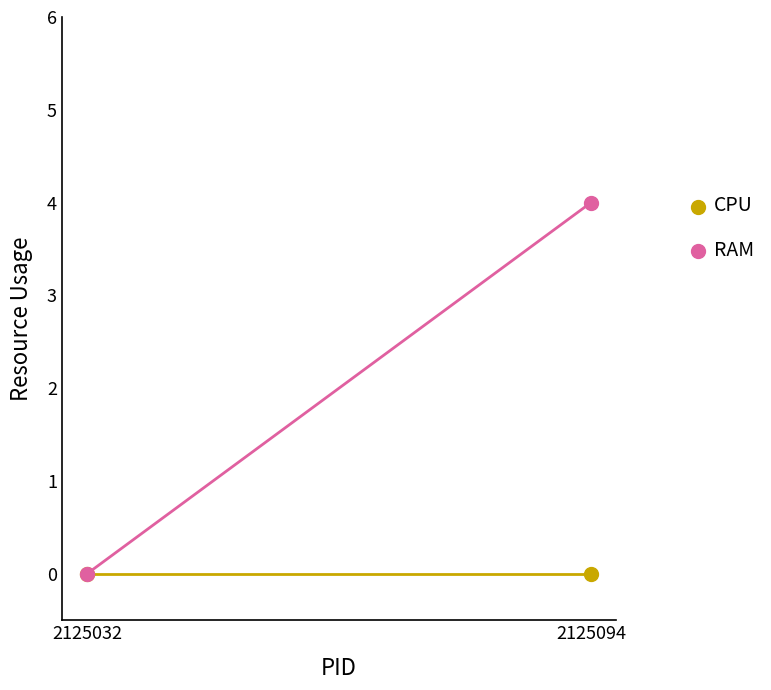

The CPU series shows 0 at 2125032. True or false?

True